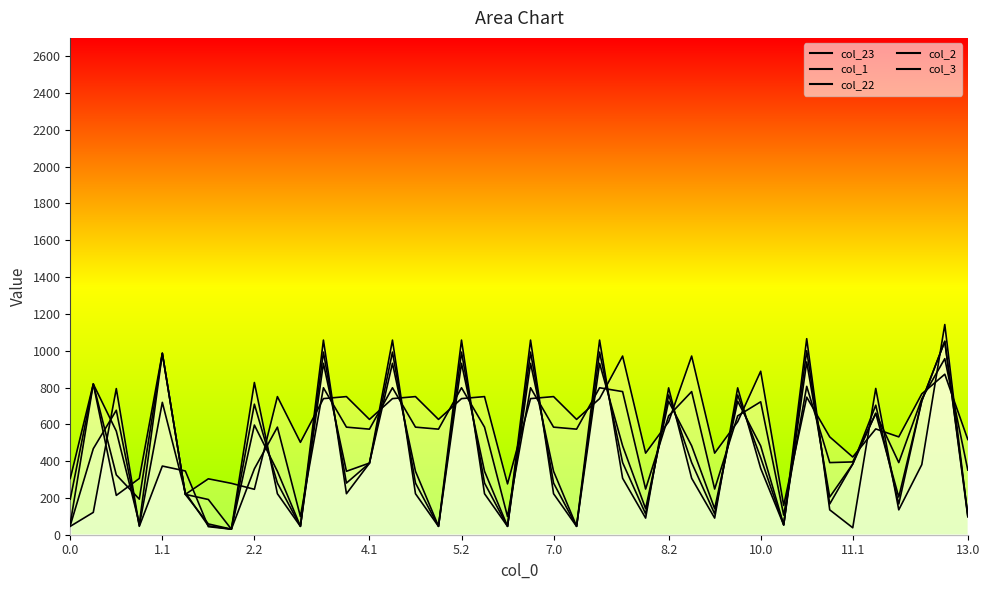

What is the maximum value shown in the chart?

1142.2